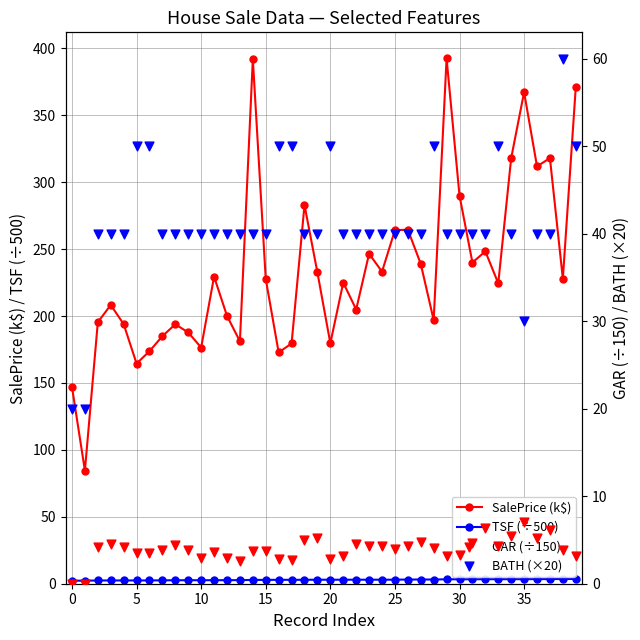

What are all the series names shown in the legend?

SalePrice (k$), TSF (÷500), GAR (÷150), BATH (×20)